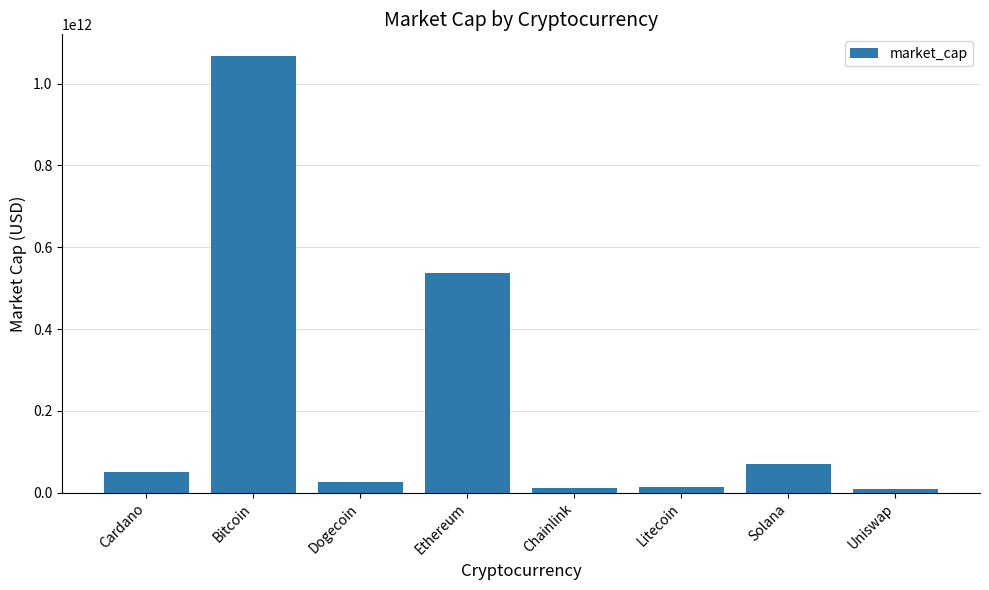

Between Solana and Chainlink, which is larger?

Solana